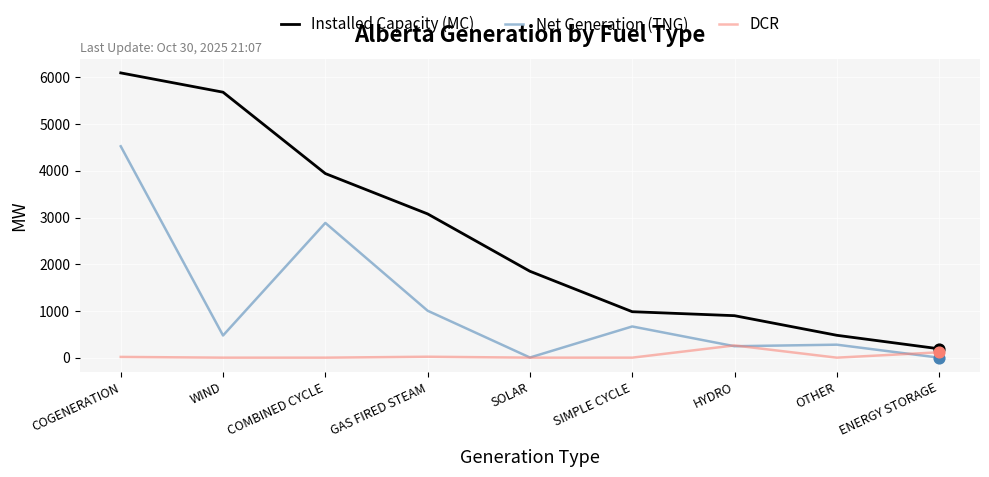

What are all the series names shown in the legend?

Installed Capacity (MC), Net Generation (TNG), DCR